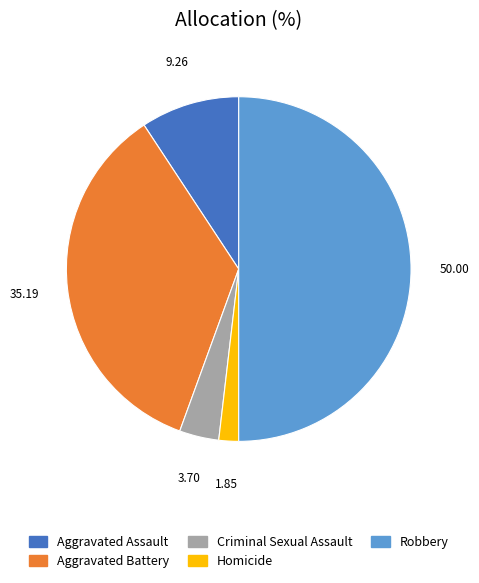

Is it true that Aggravated Battery is 40% of the pie?

False